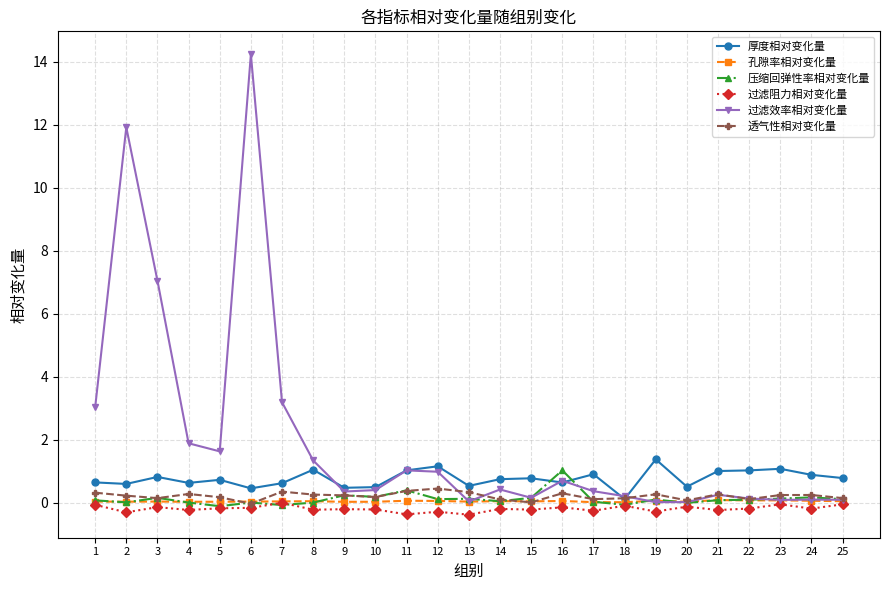

The value of 厚度相对变化量 at 3 is 0.8. True or false?

True